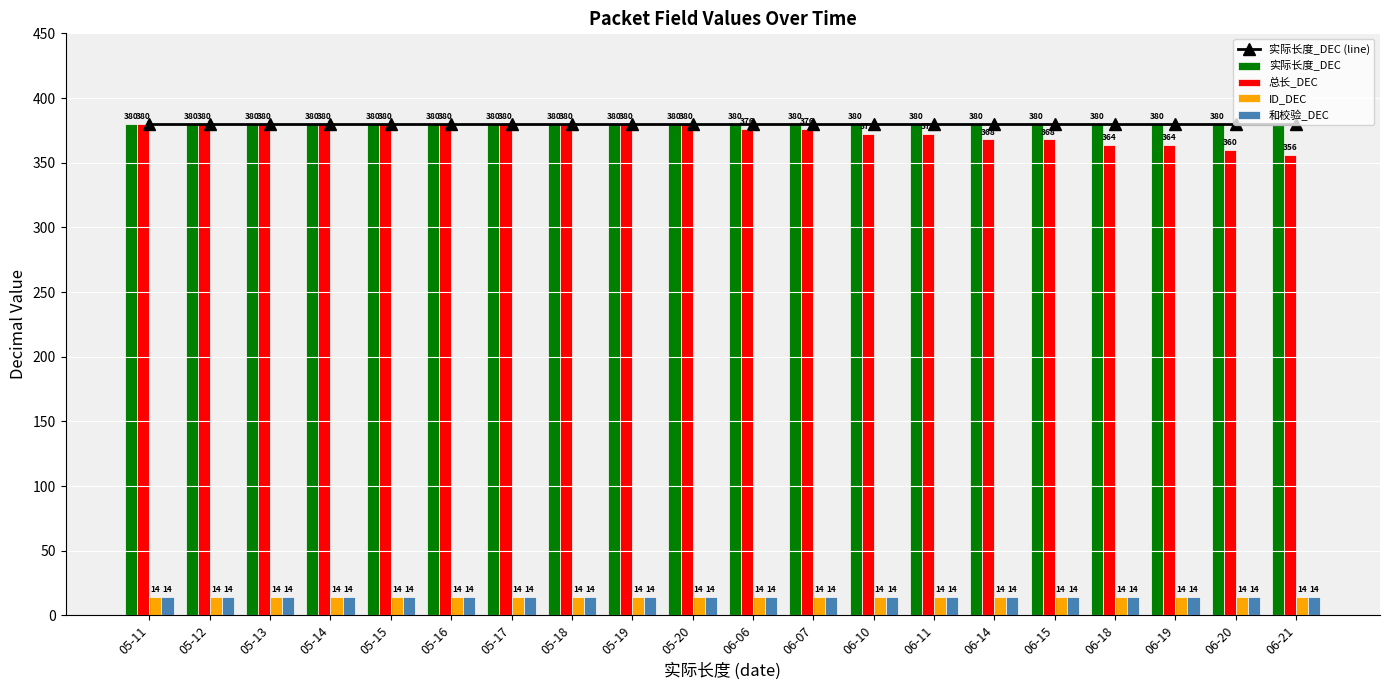

List the labels in order of ID_DEC value, largest first.

05-11, 05-12, 05-13, 05-14, 05-15, 05-16, 05-17, 05-18, 05-19, 05-20, 06-06, 06-07, 06-10, 06-11, 06-14, 06-15, 06-18, 06-19, 06-20, 06-21